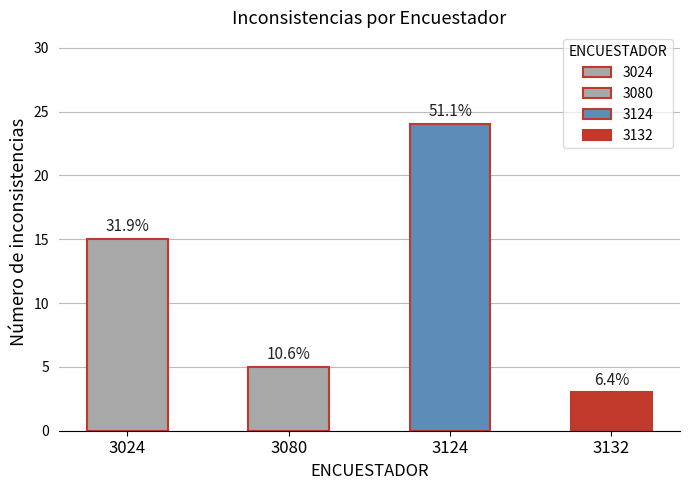

How many series are shown in this chart?

1